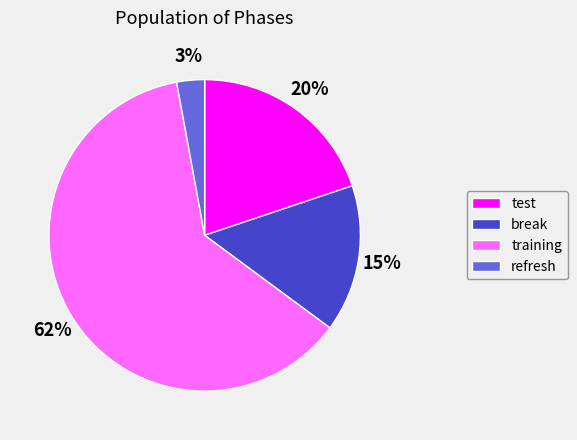

How many segments does this pie chart have?

4